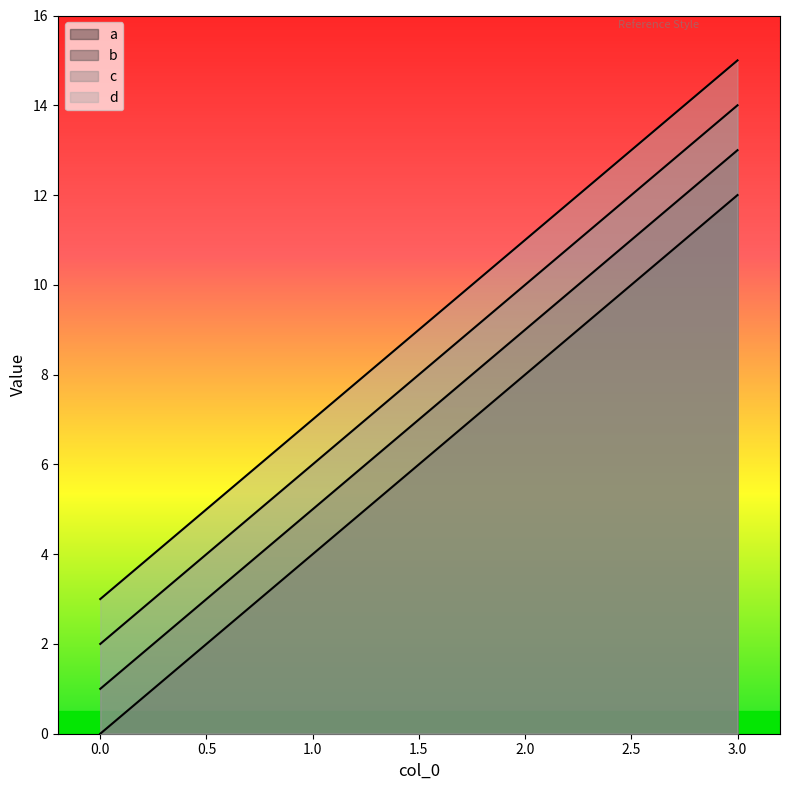

True or false: c has more than 1 interior local peaks.

False